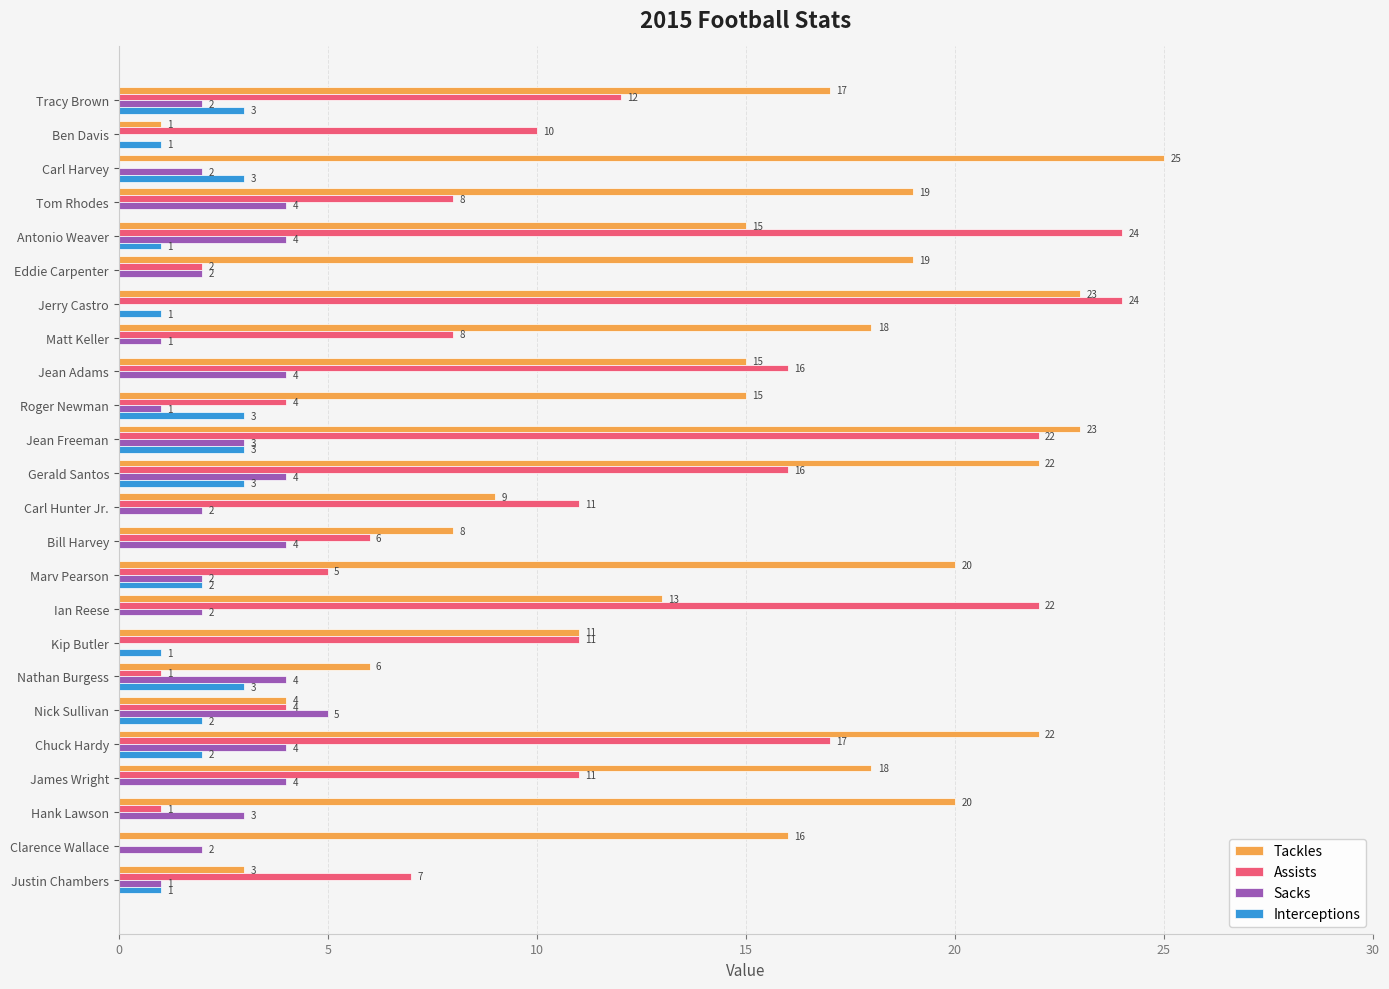

Which series has the largest total across all categories?

Tackles